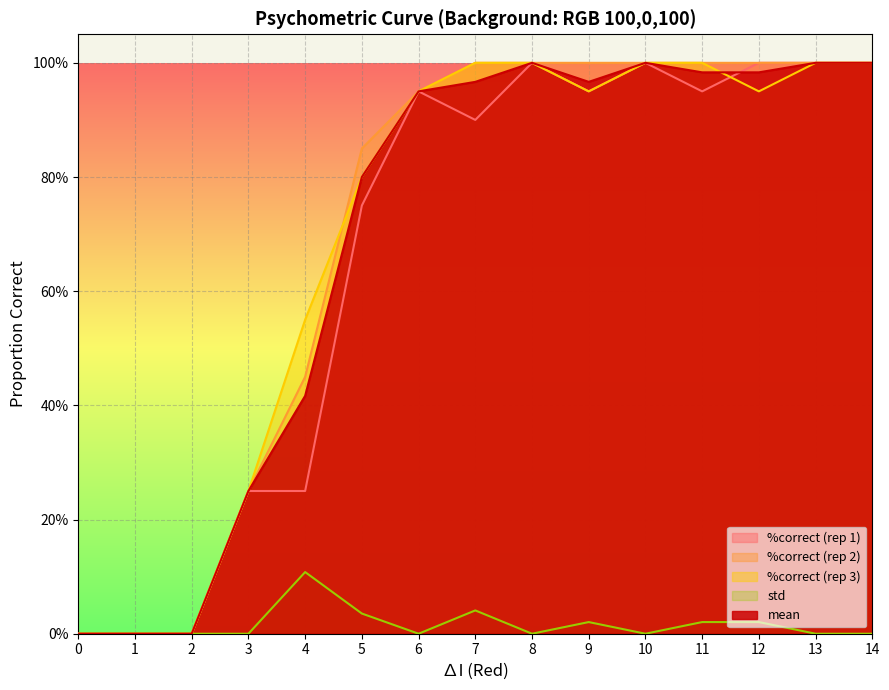

The value of mean at 14 is 1.6. True or false?

False